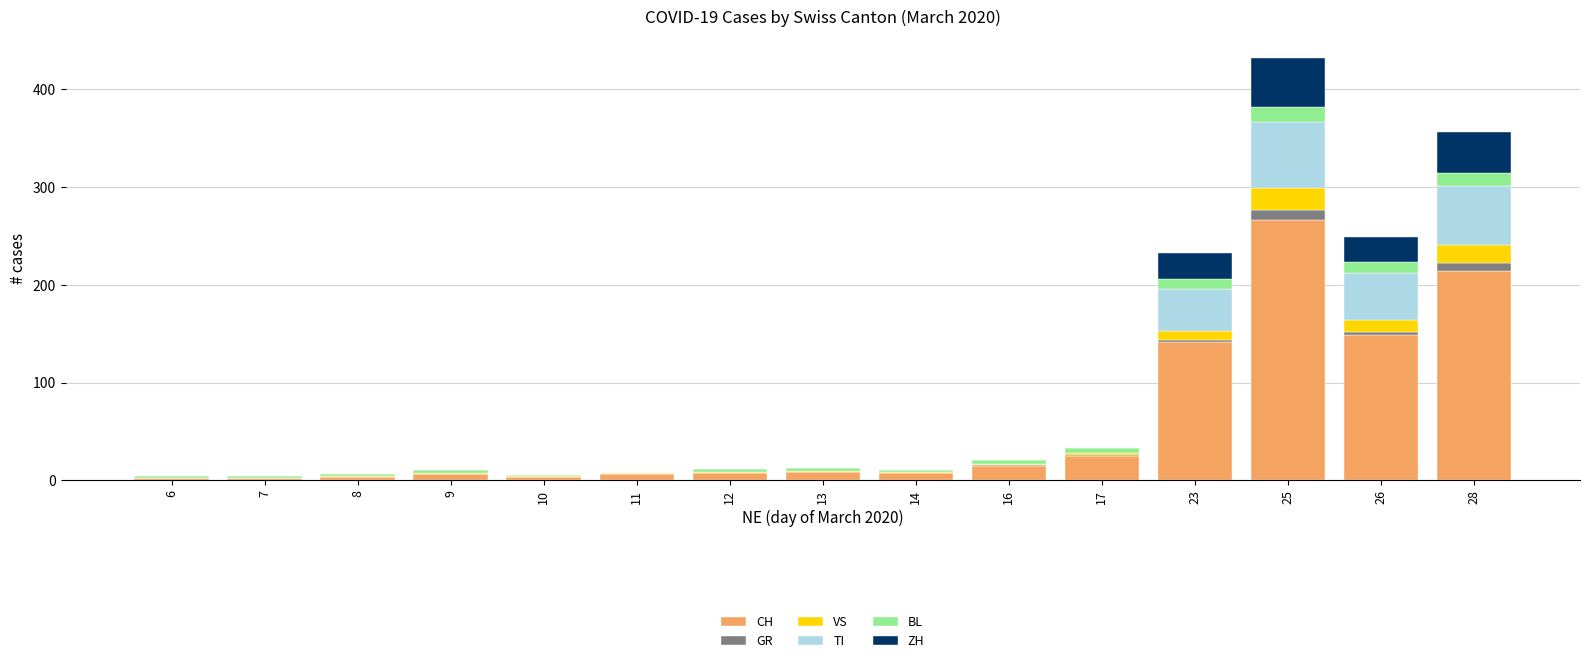

What are all the series names shown in the legend?

CH, GR, VS, TI, BL, ZH